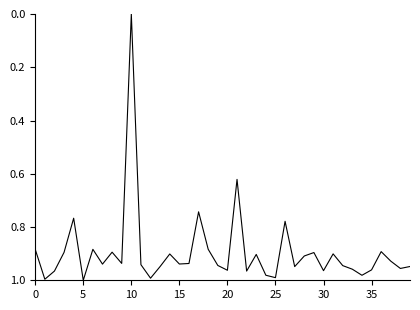

Does the chart display data point markers on the line(s)?

No